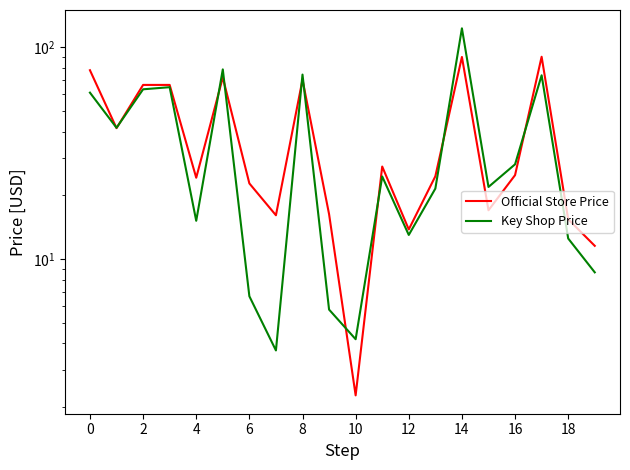

What is the value of the Key Shop Price point at the 3rd from the left?

63.3